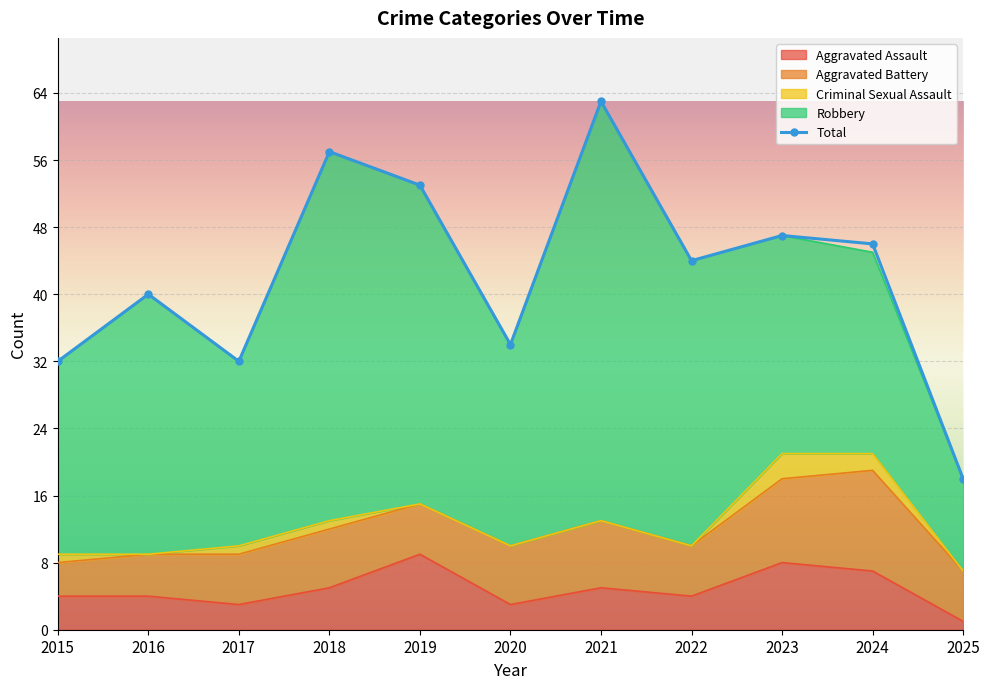

Between 2016 and 2017, which is larger?

2016